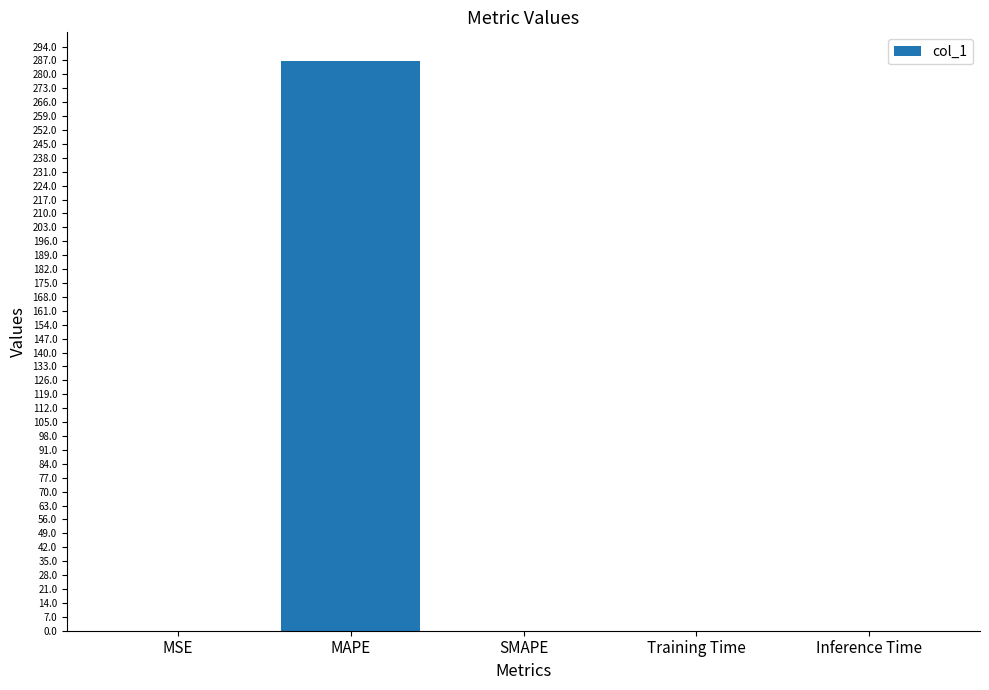

The chart shows a value of 286.8 at MAPE. True or false?

True